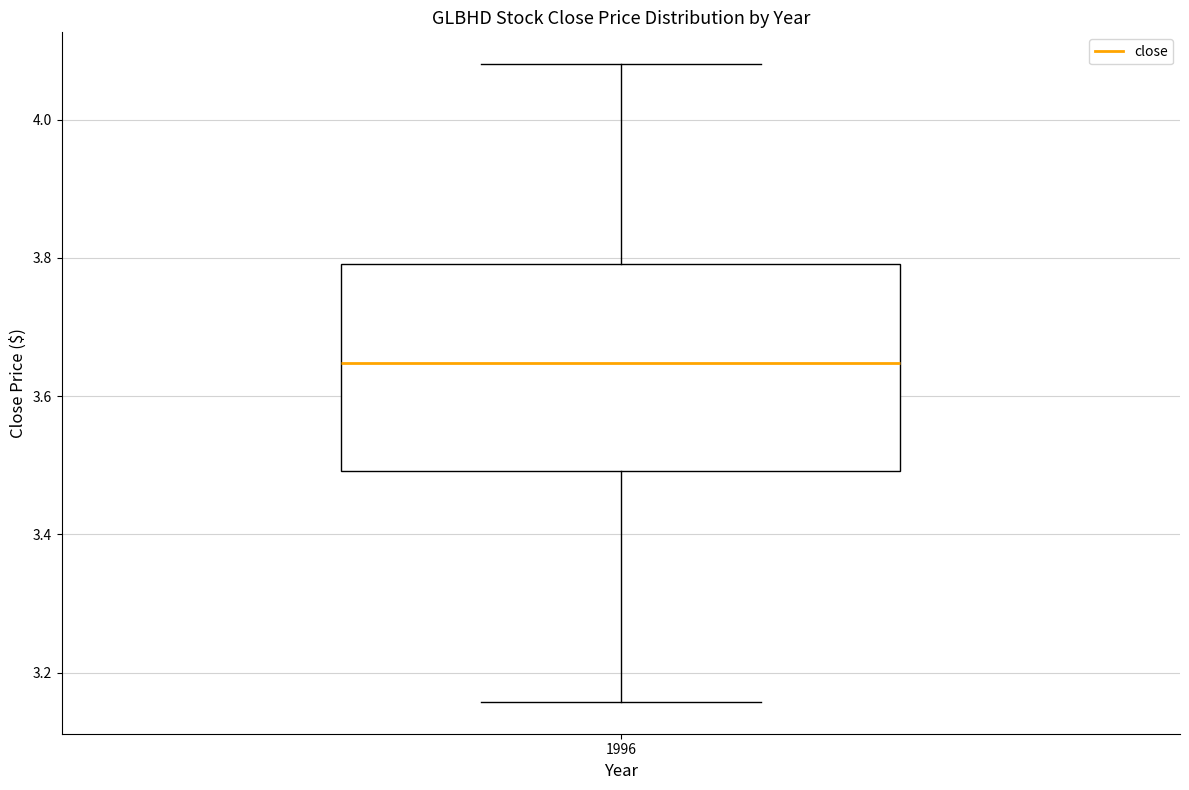

Where is the upper edge of the box at x = 1996 on the y-axis? The values are not printed on the chart, so give them approximately, as read against the axis.

3.80